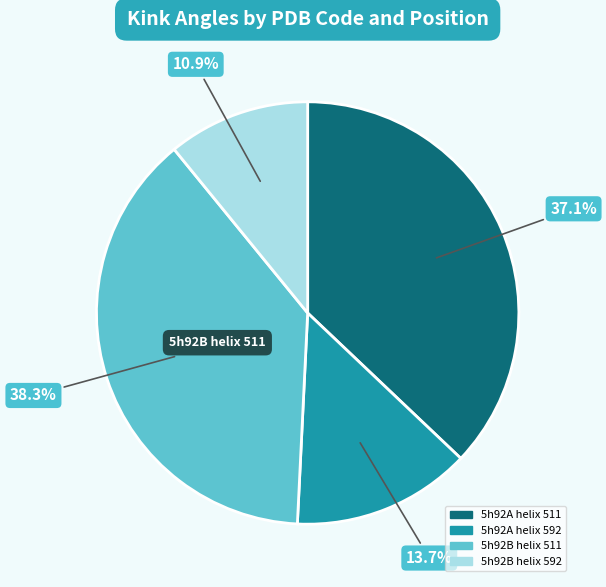

What percentage do 5h92A helix 592 and 5h92B helix 592 together represent?

24.6%